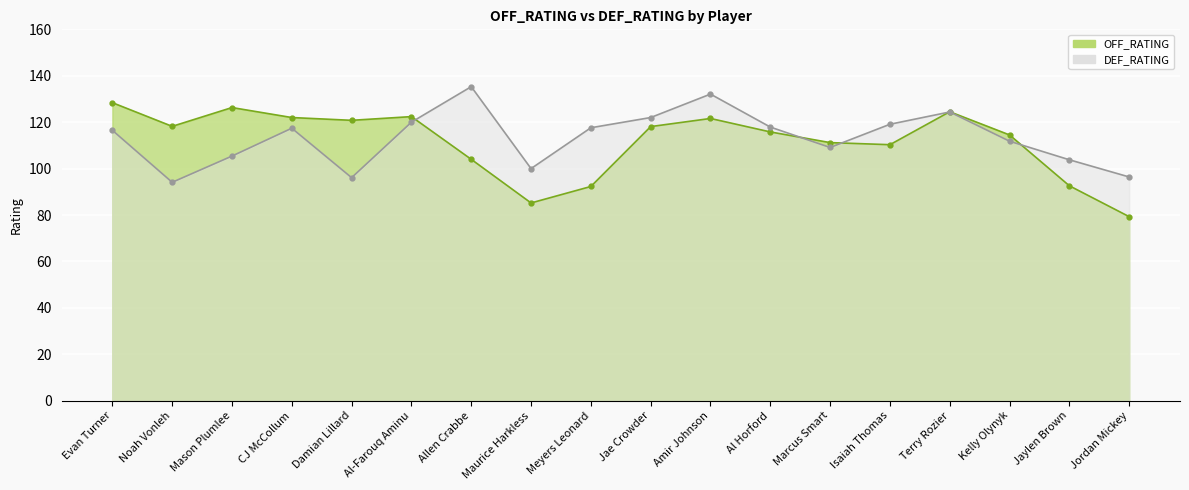

What is the label of the 8th point from the left?

Maurice Harkless